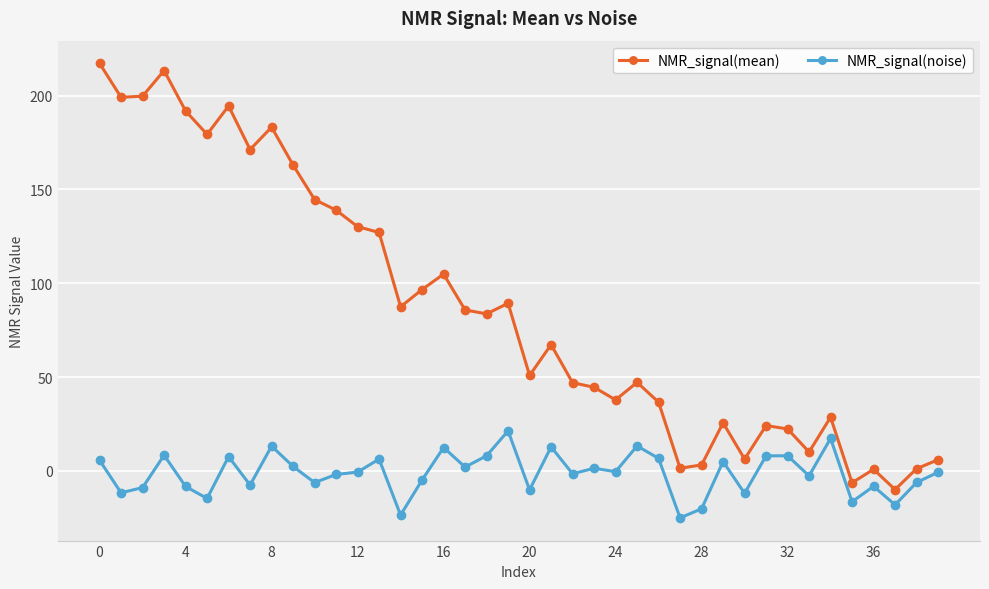

What is the greatest value displayed?

217.2